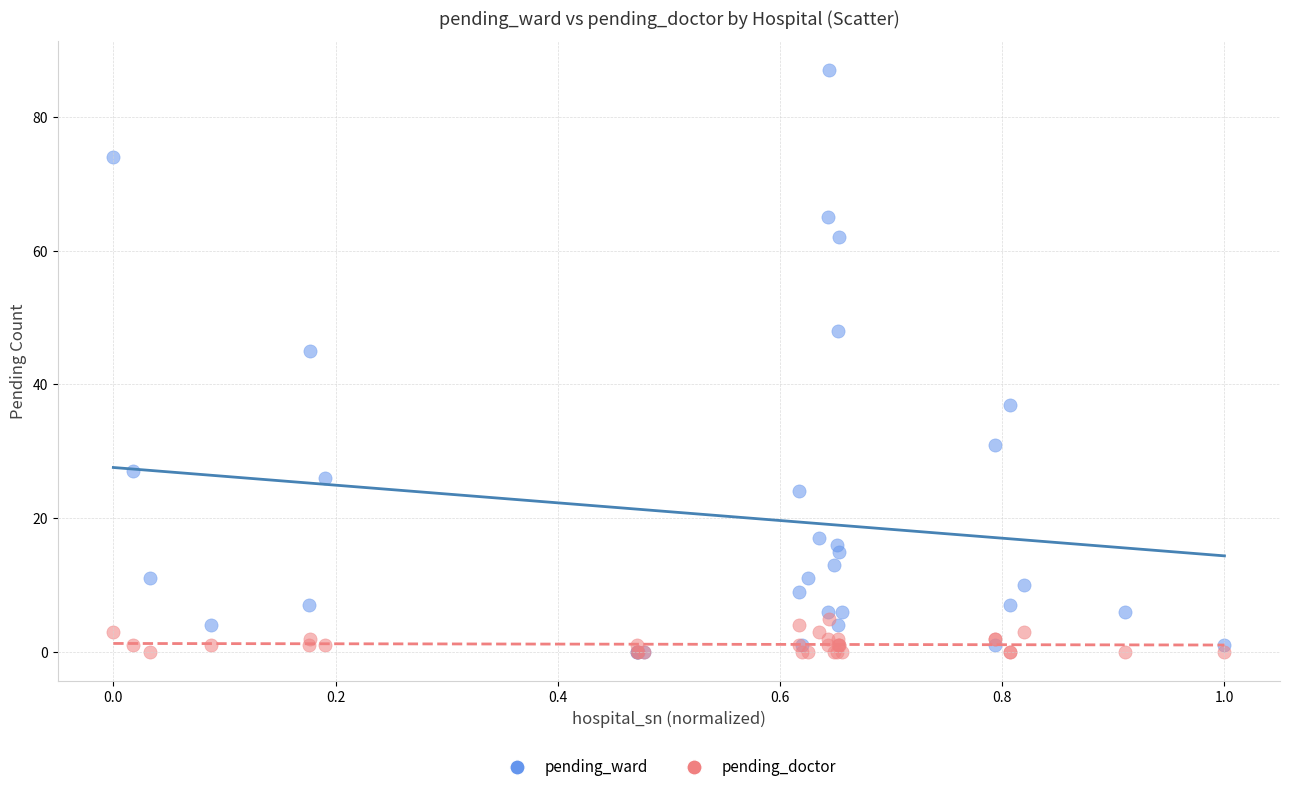

Across all series, what Y value is closest to 43?

45